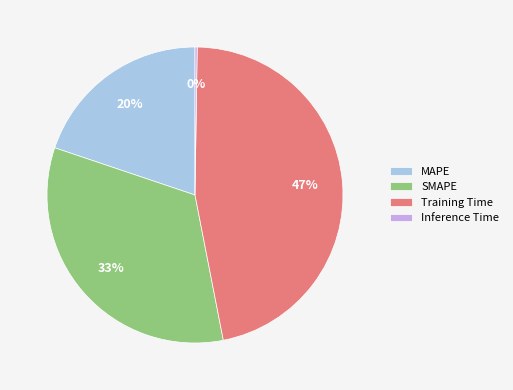

To the nearest percent, what is the difference between the MAPE and SMAPE slice percentages?

13%